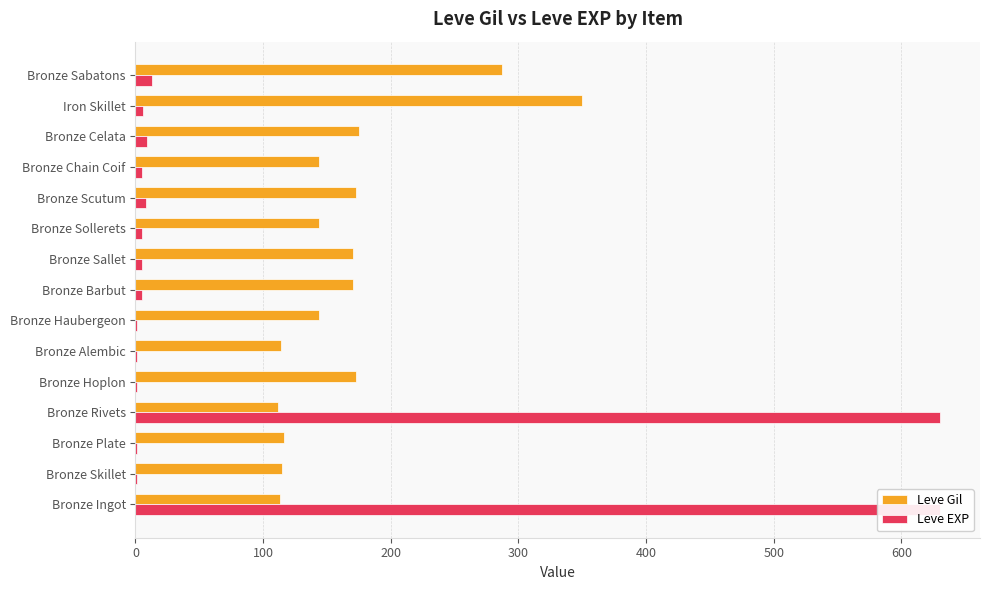

Which series has the largest total across all categories?

Leve Gil